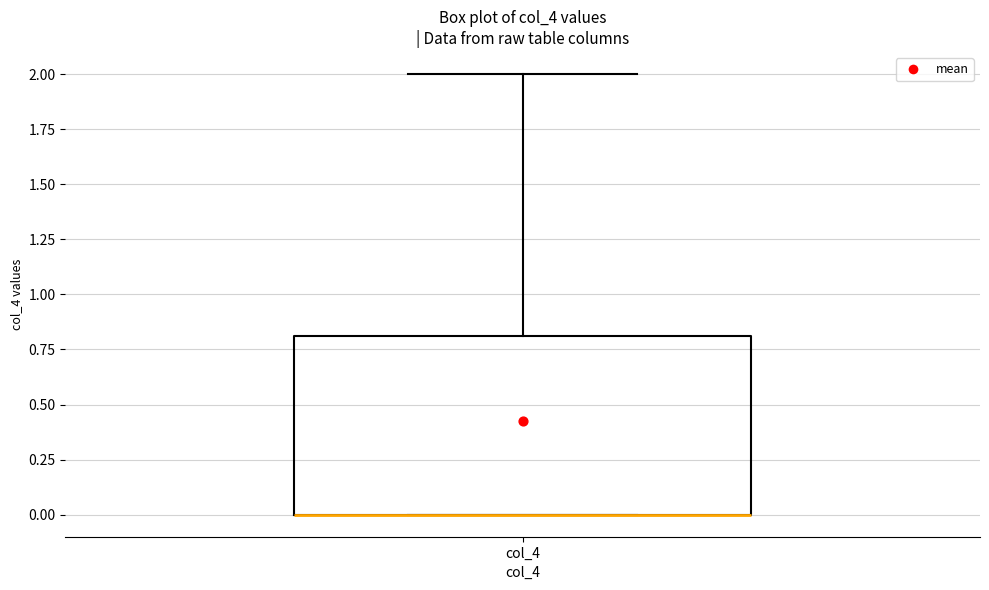

Transcribe this box plot: give where the median line is, the range the box spans, and where the two whiskers end, as read against the y-axis. The values are not printed on the chart, so give them approximately, as read against the axis.

median 0.0 (drawn on the box's lower edge), box 0.0 to 0.8, whiskers 0.0 to 2.0